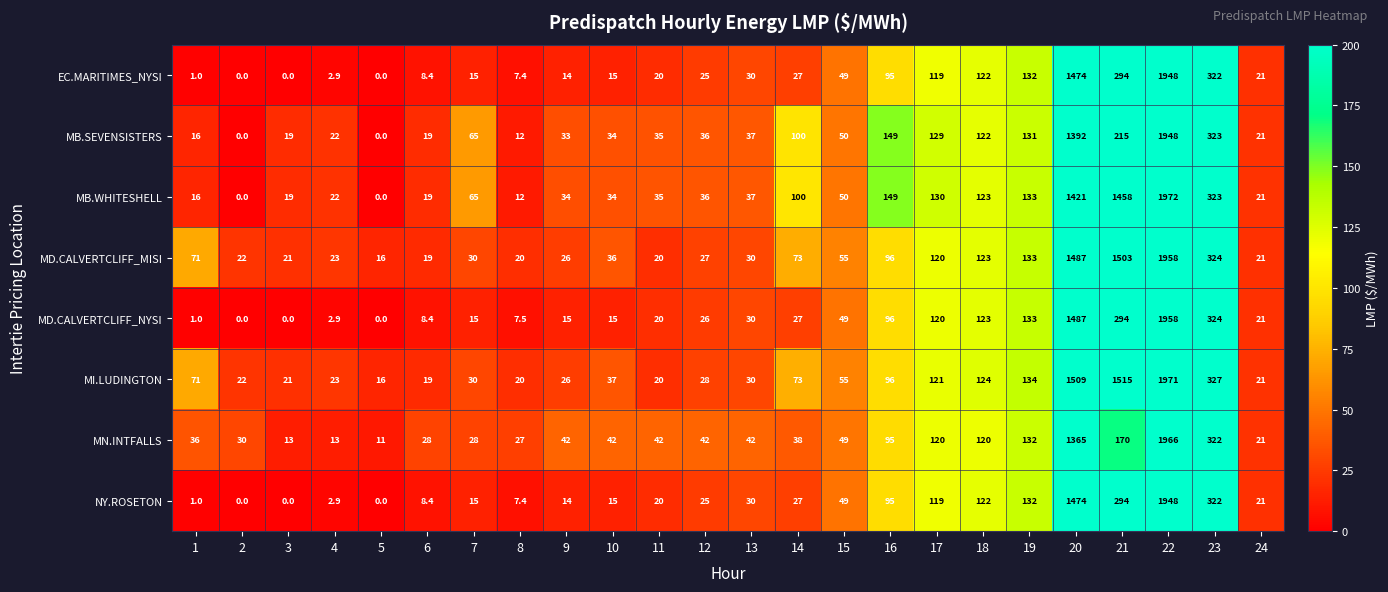

What is the total value across all series at 19?

1060.0